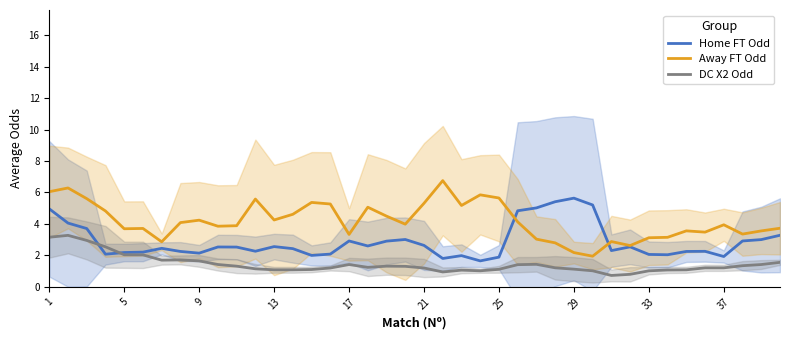

The Home FT Odd series shows 0.7 at 13. True or false?

False